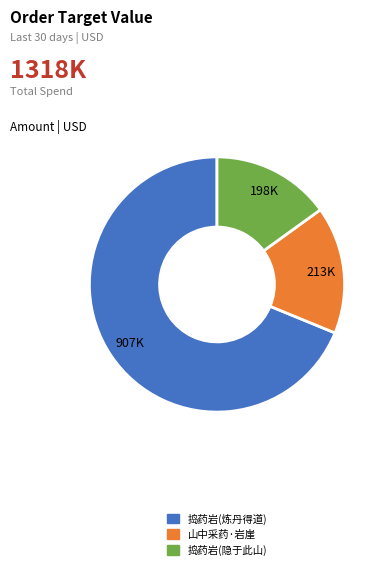

Is there a majority slice in this chart?

Yes